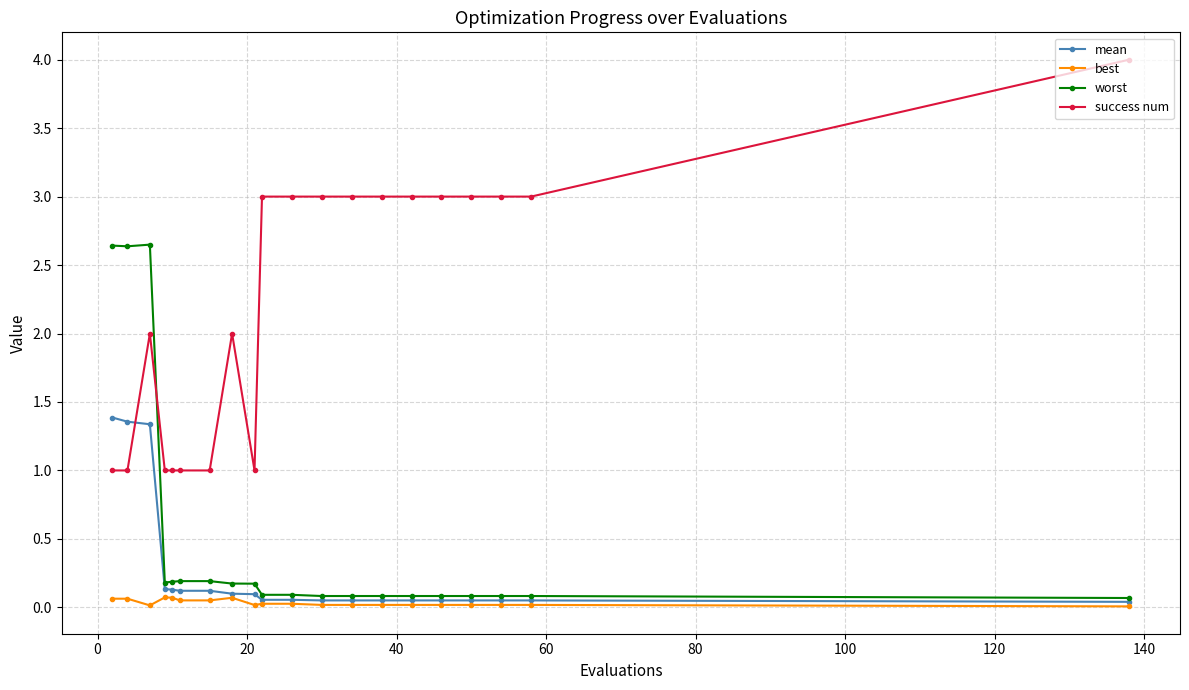

Which series has the largest range (max minus min)?

success num